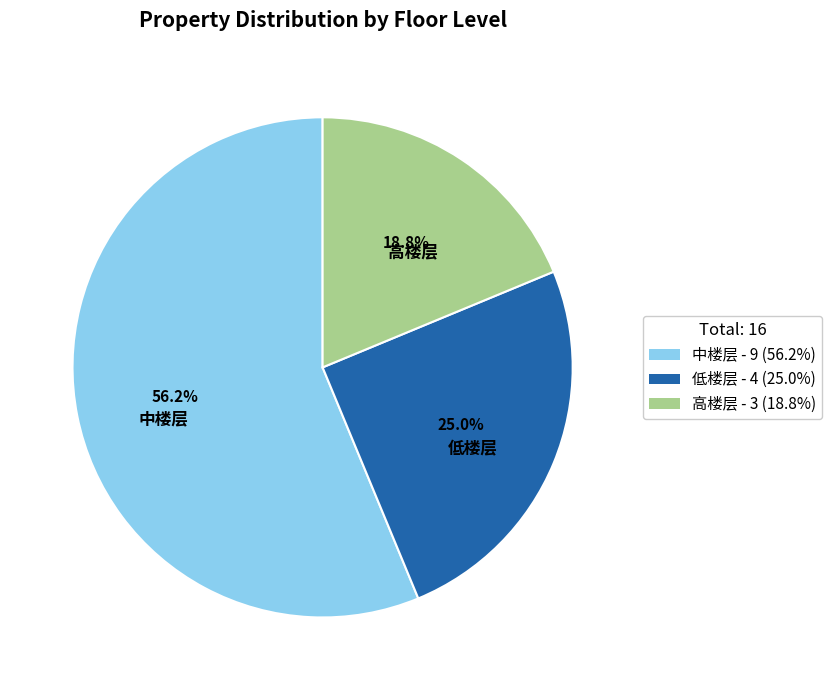

Rank the categories by value from highest to lowest.

中楼层 - 9 (56.2%), 低楼层 - 4 (25.0%), 高楼层 - 3 (18.8%)